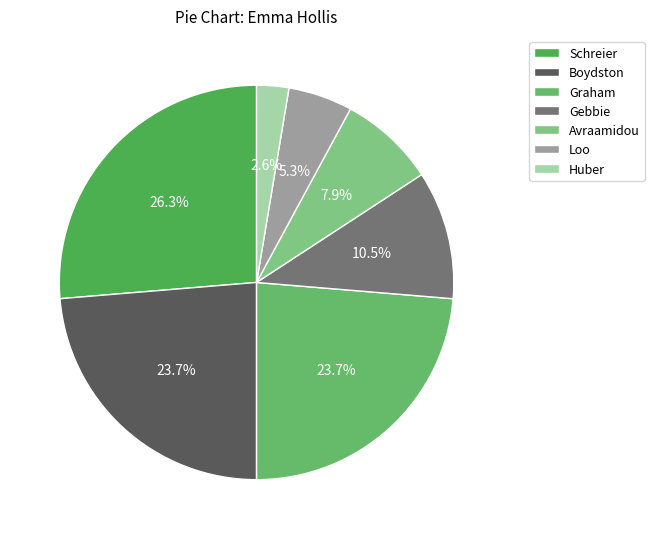

How many slices are in this pie chart?

7